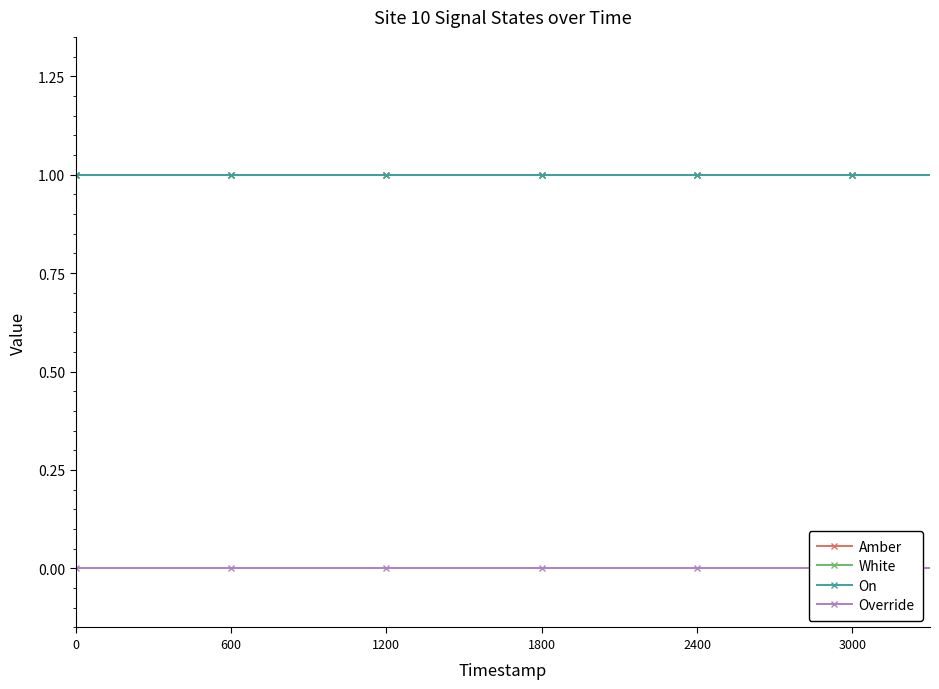

What is the value of the On point at the 2nd from the left?

1